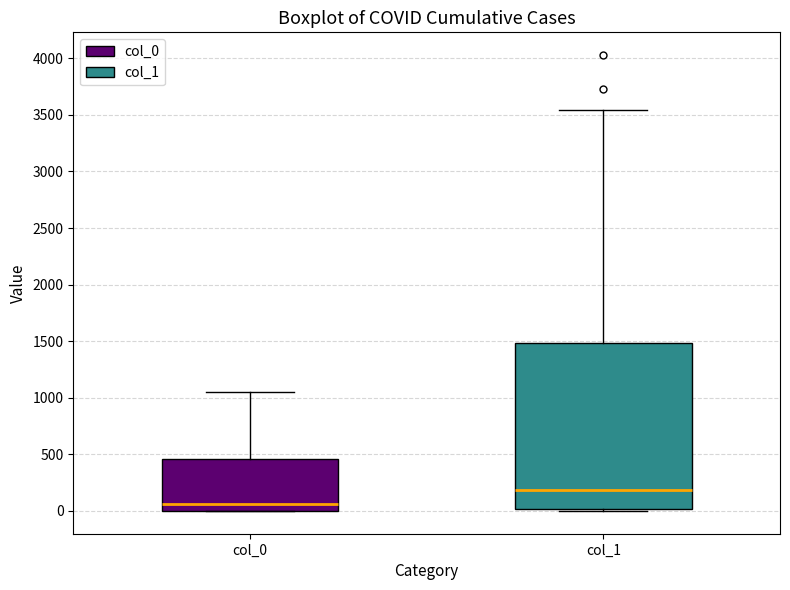

Which box has the highest median line?

col_1